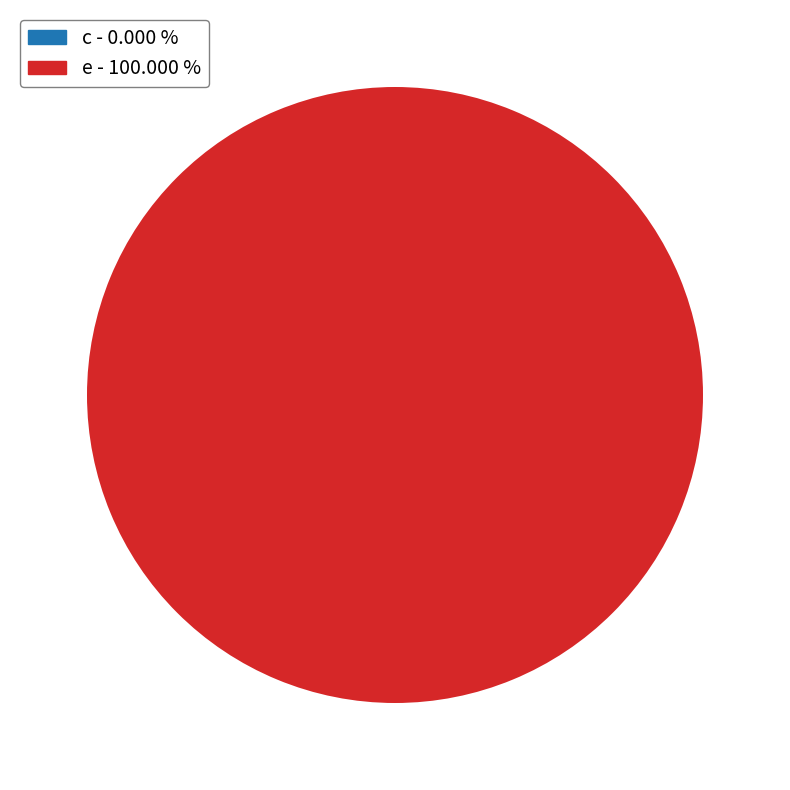

True or false: c accounts for 15% of the total.

False